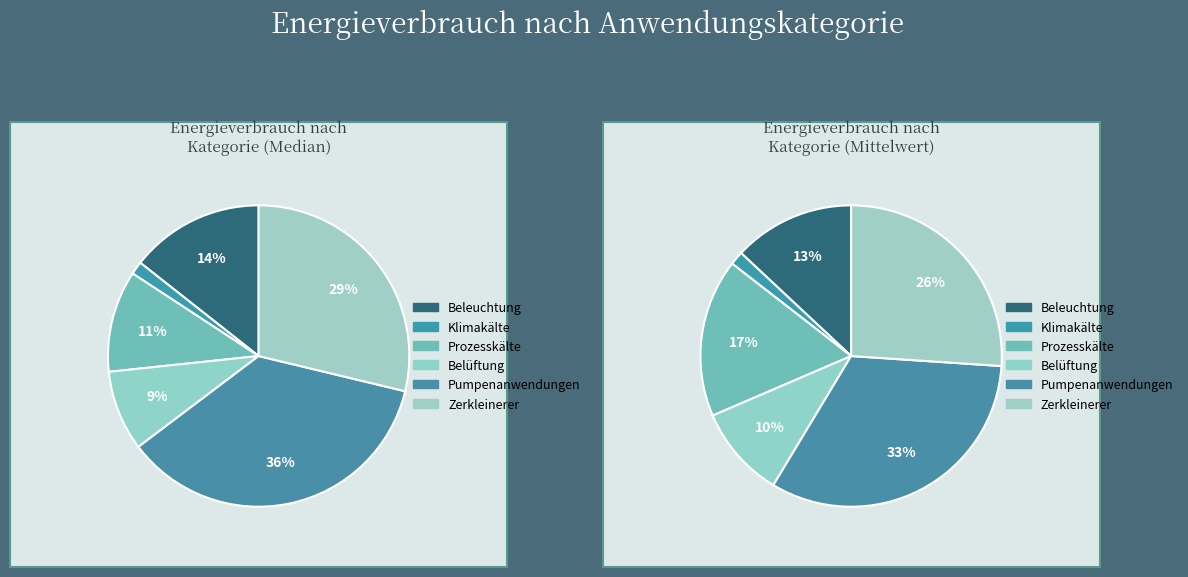

Is Klimakälte the majority of the pie?

No